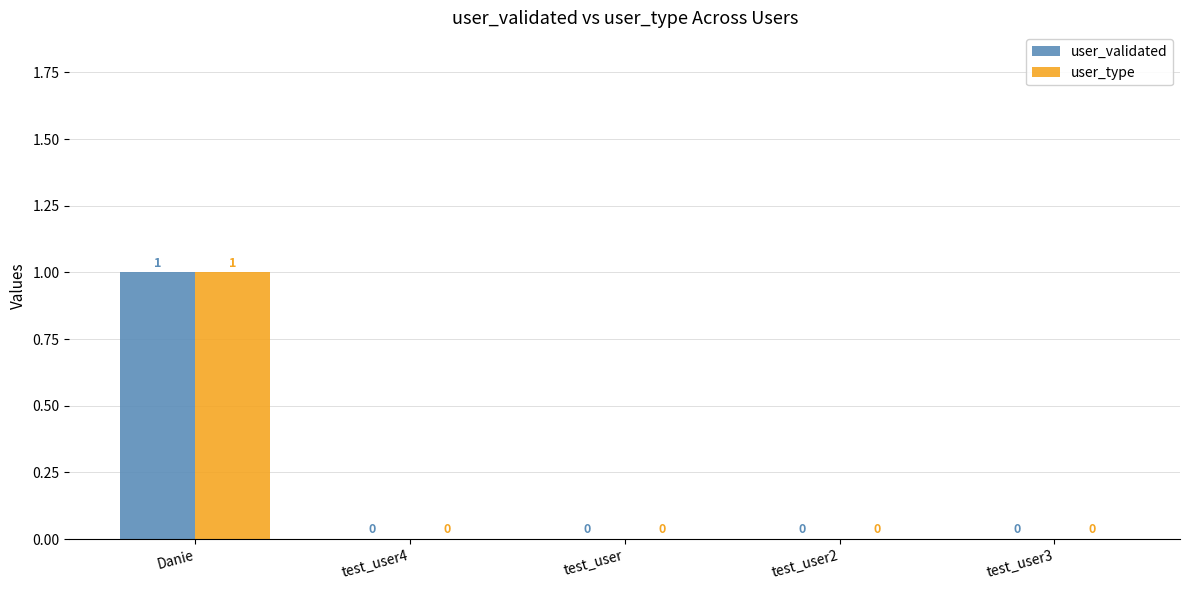

How many user_type values are between 0 and 1?

5